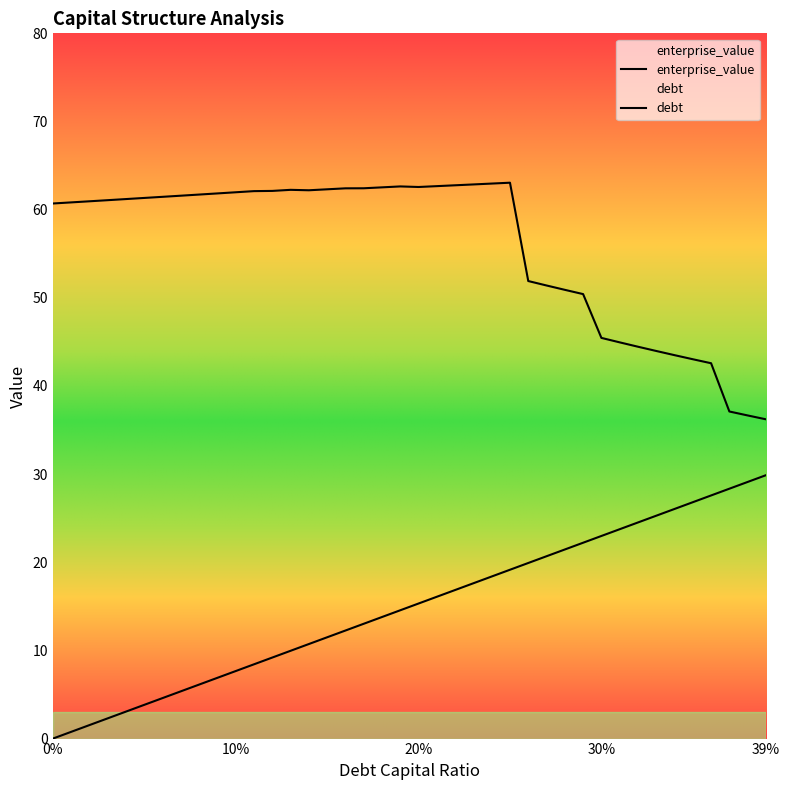

True or false: debt_capital has a value of 21.9 at 0.21.

False